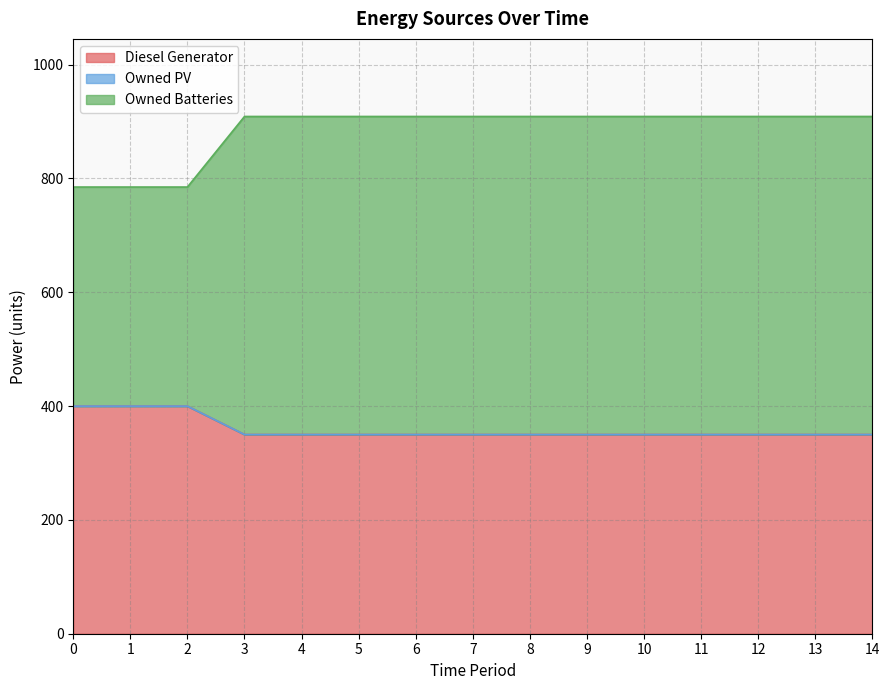

What is the difference between the maximum and minimum values in the Diesel Generator series?

50